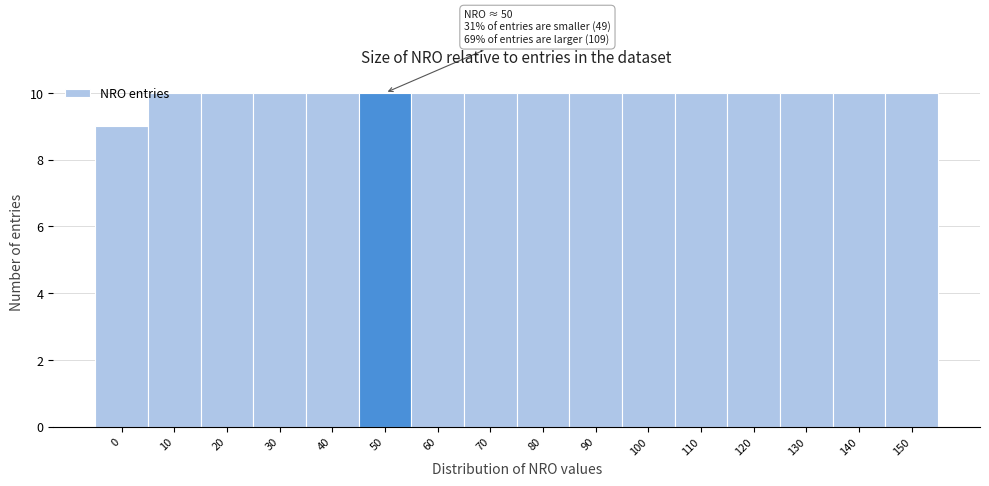

Reading left to right, what are all the values shown in this chart?

9	10	10	10	10	10	10	10	10	10	10	10	10	10	10	10